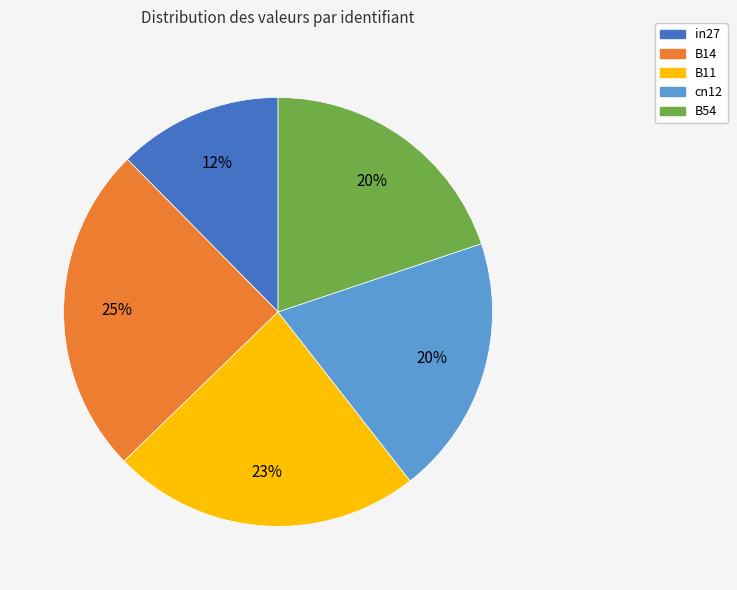

The in27 slice represents 12% of the pie. True or false?

True